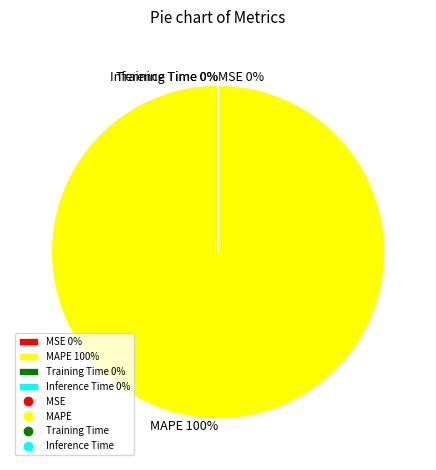

The MSE slice represents 1% of the pie. True or false?

False